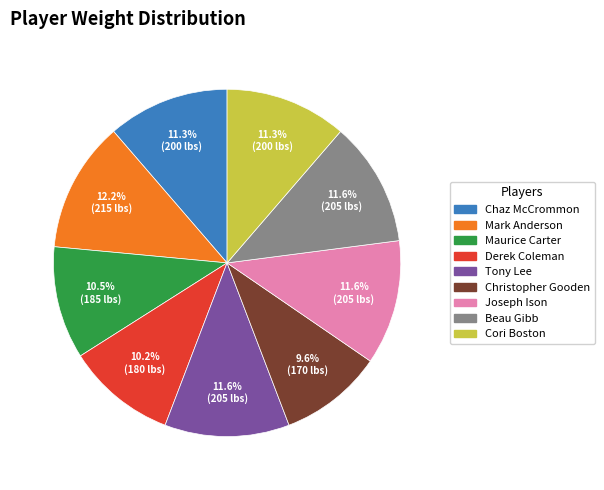

Is it true that Tony Lee is 12% of the pie?

True